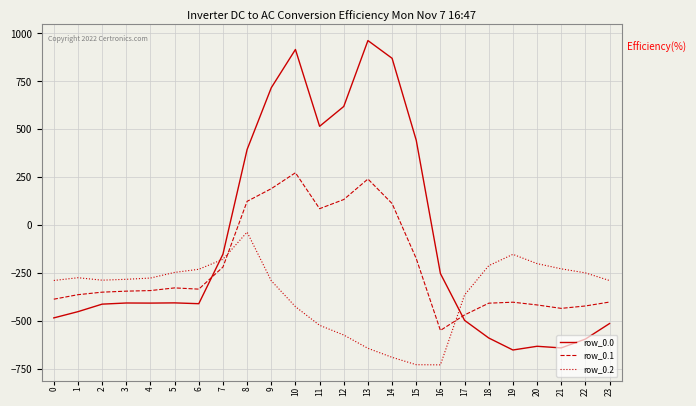

At 12, list the series in order from largest to smallest.

row_0.0, row_0.1, row_0.2